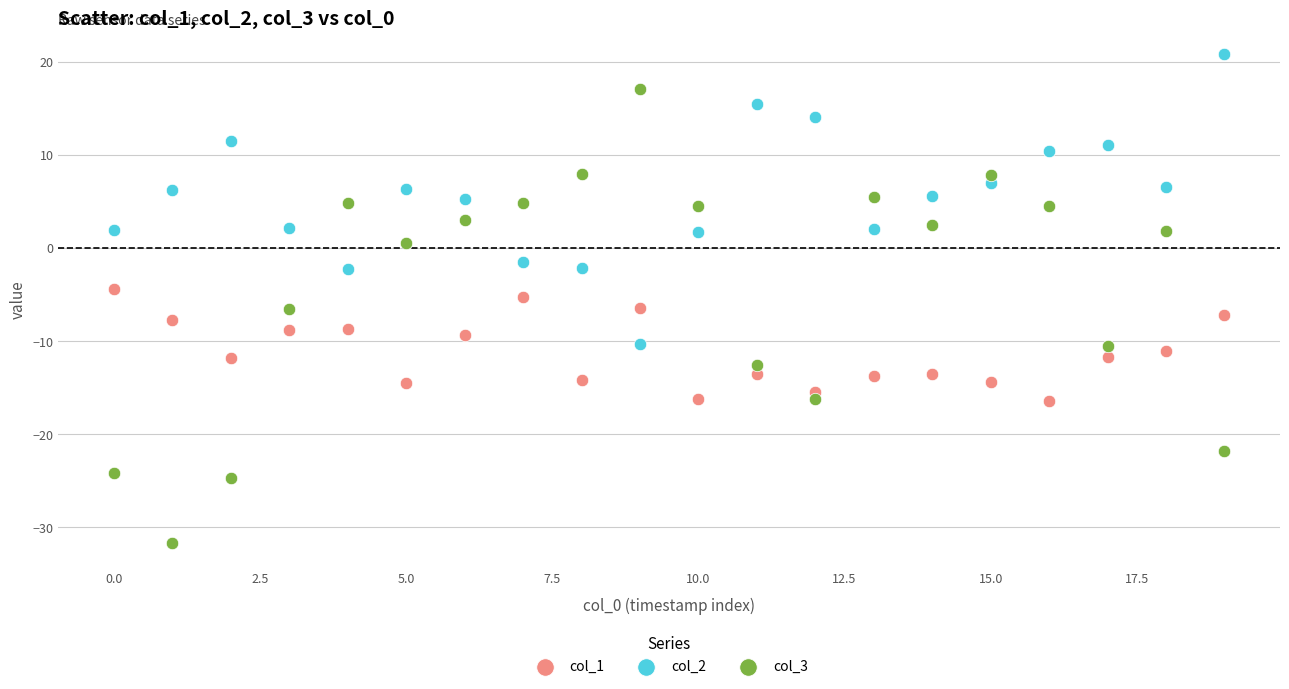

Which series reaches the minimum Y coordinate?

col_3